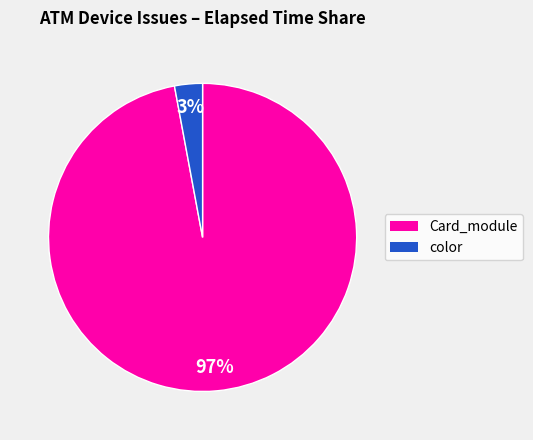

Is there a majority slice in this chart?

Yes